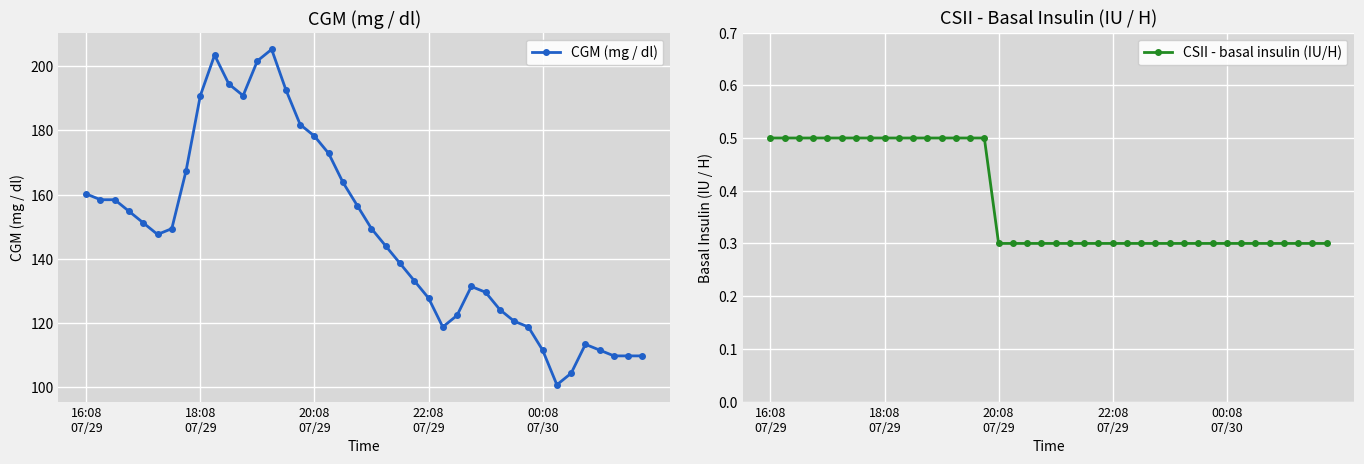

What is the minimum value for CGM (mg / dl)?

100.8